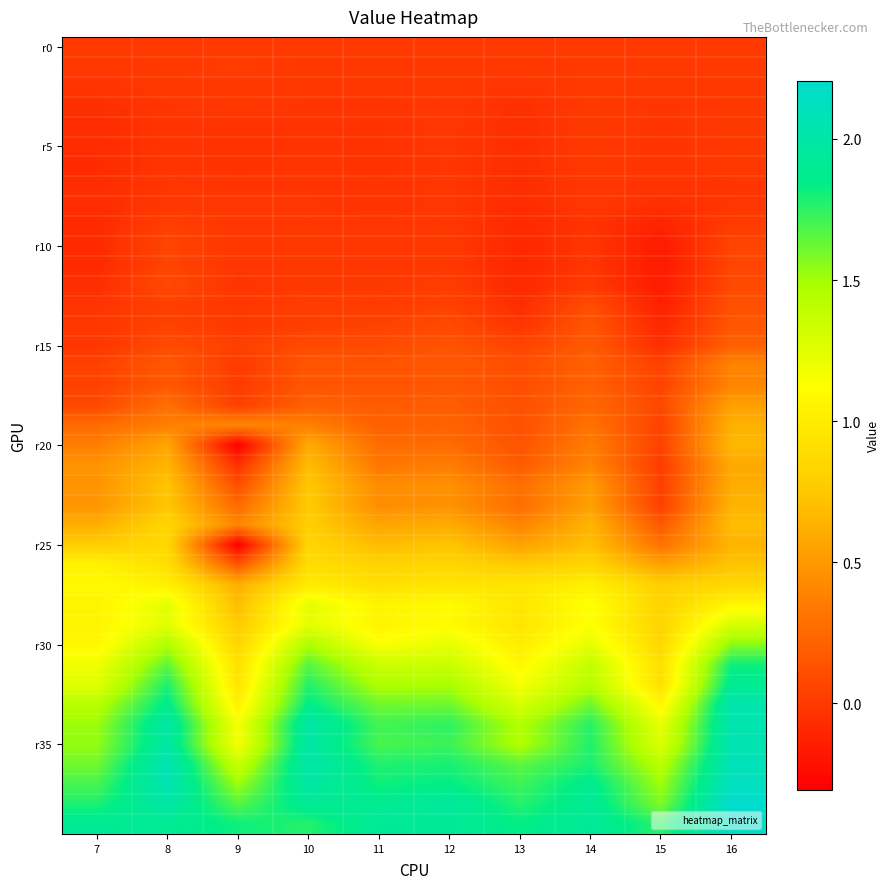

How many categories are shown in the chart?

10